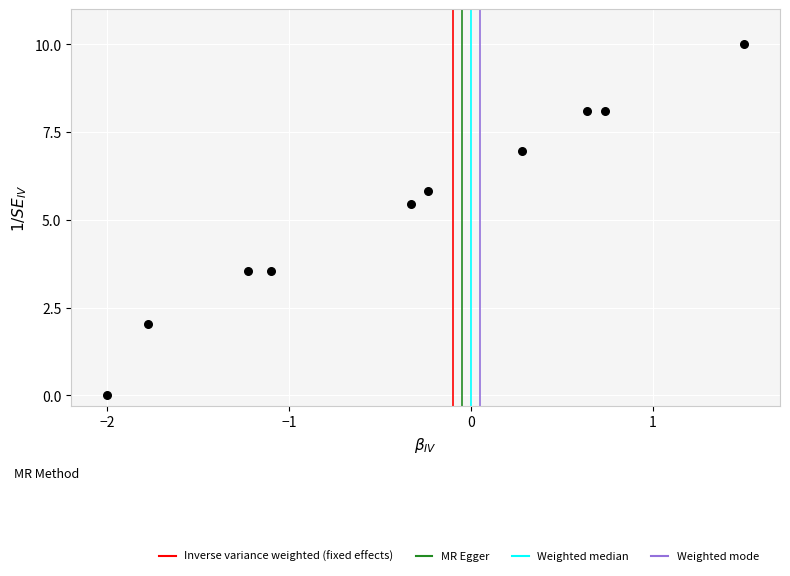

What Y value in the scatter plot is closest to 5?

5.4